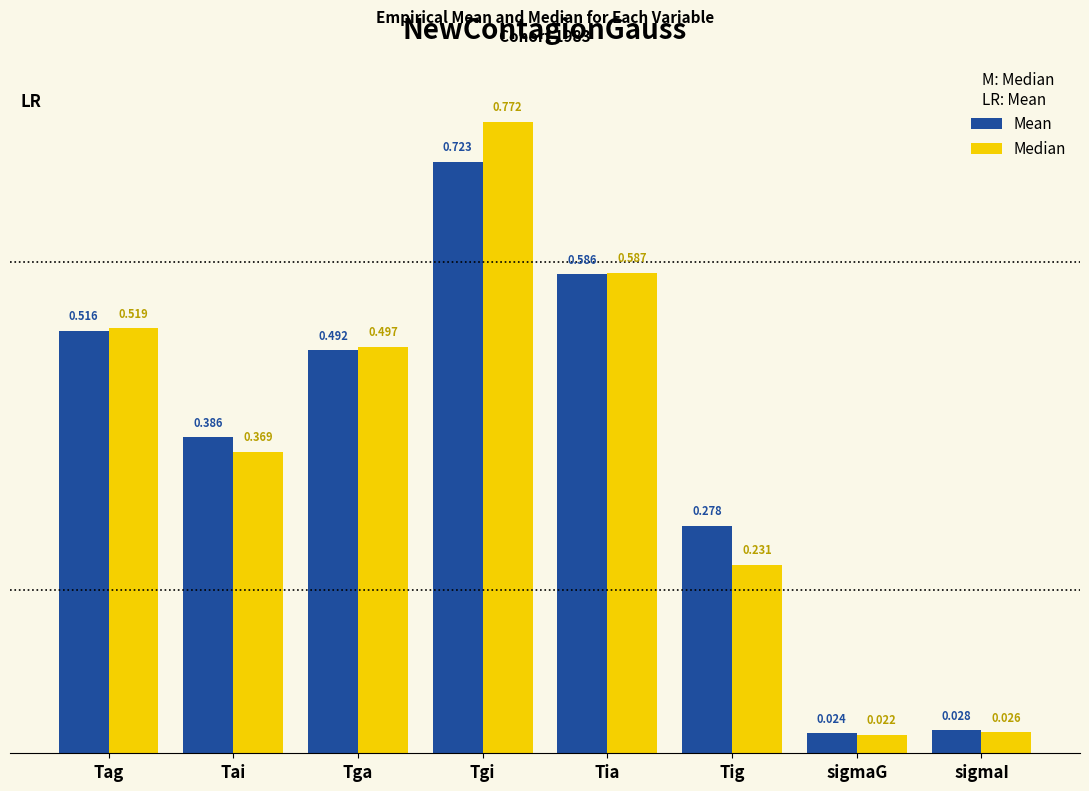

At which label is Median closest to 0?

sigmaG